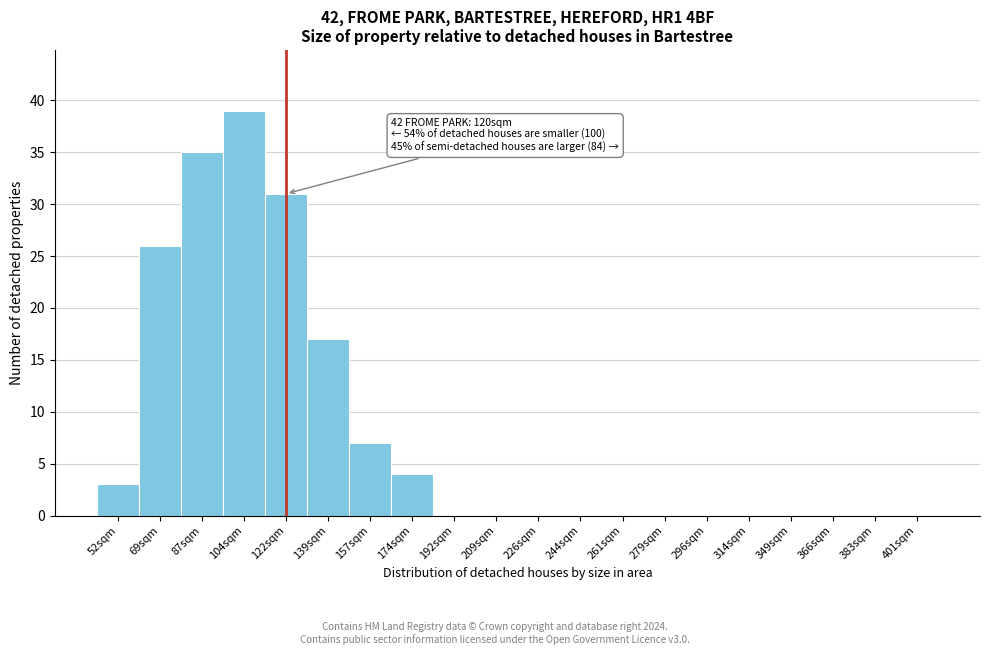

Reading left to right, transcribe all the data shown in this chart.

52sqm=3	69sqm=26	87sqm=35	104sqm=39	122sqm=31	139sqm=17	157sqm=7	174sqm=4	192sqm=0	209sqm=0	226sqm=0	244sqm=0	261sqm=0	279sqm=0	296sqm=0	314sqm=0	349sqm=0	366sqm=0	383sqm=0	401sqm=0